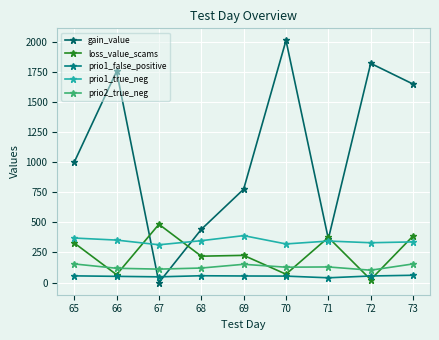

Is this an area chart (filled region under the line)?

No